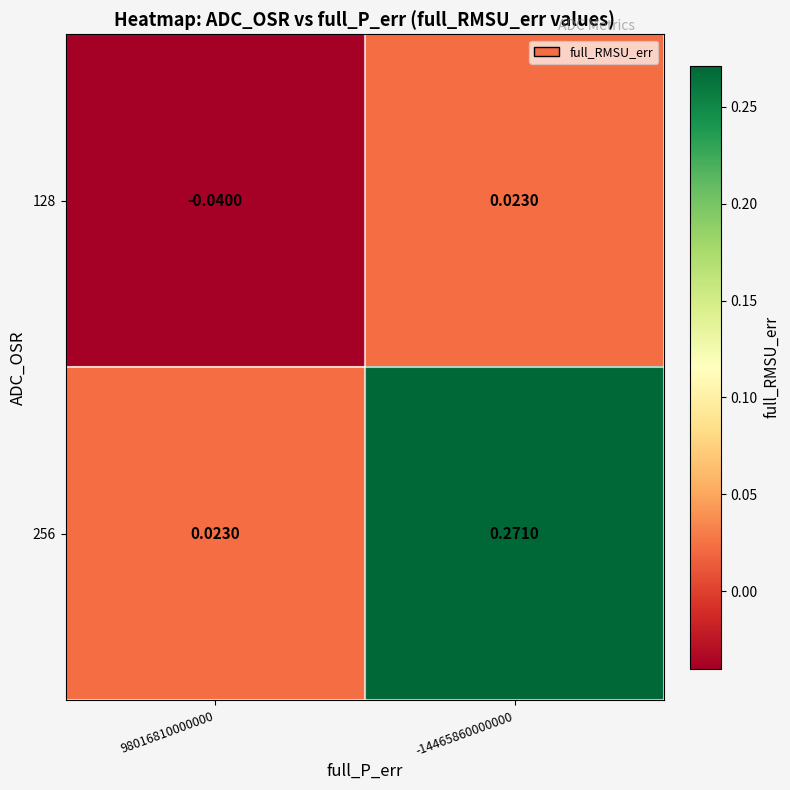

How many series are shown in this chart?

2